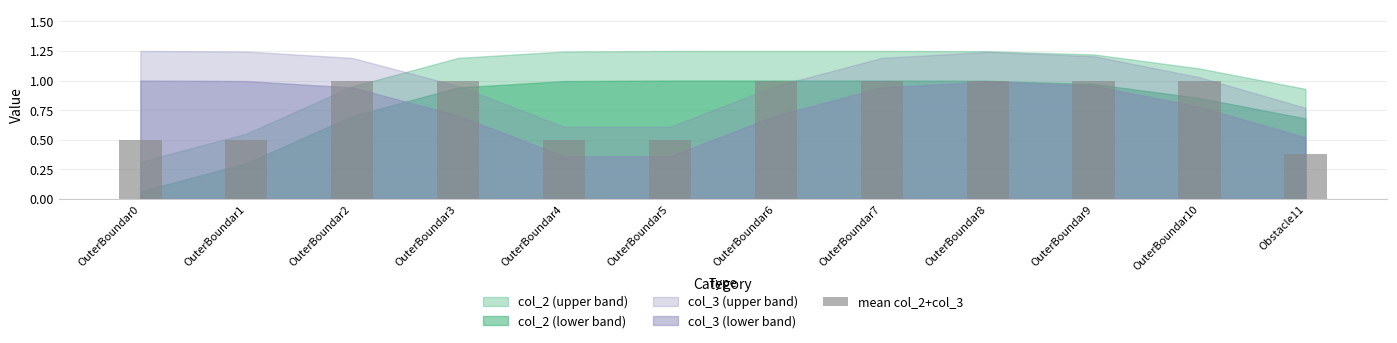

Which has a higher value, OuterBoundar7 or OuterBoundar1?

OuterBoundar7